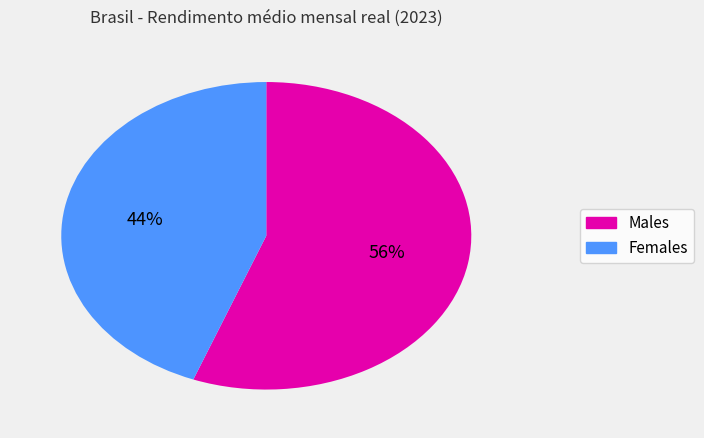

Is there a majority slice in this chart?

Yes